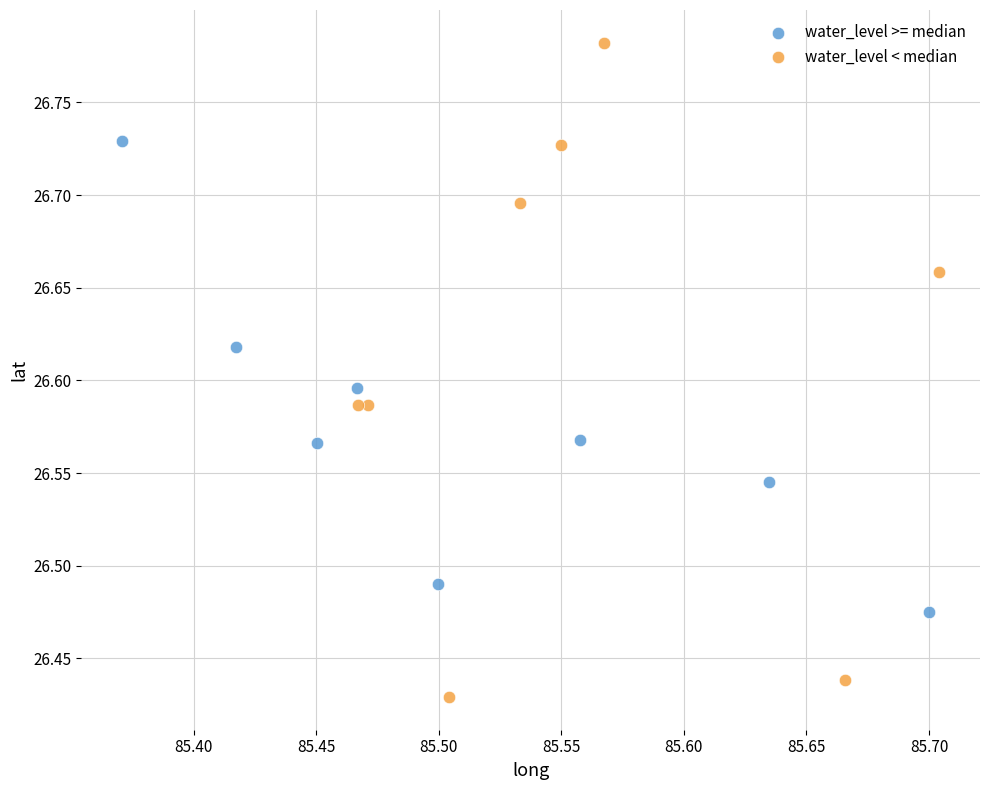

Which series contains the highest Y value?

water_level < median